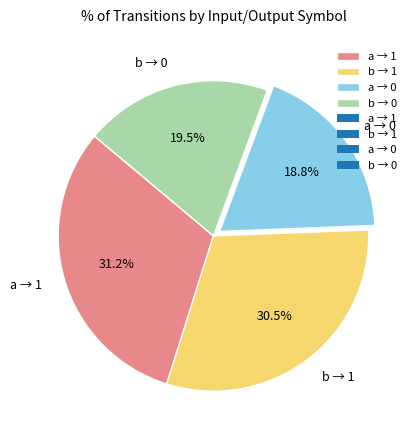

What portion of the pie excludes a → 0?

81.2%